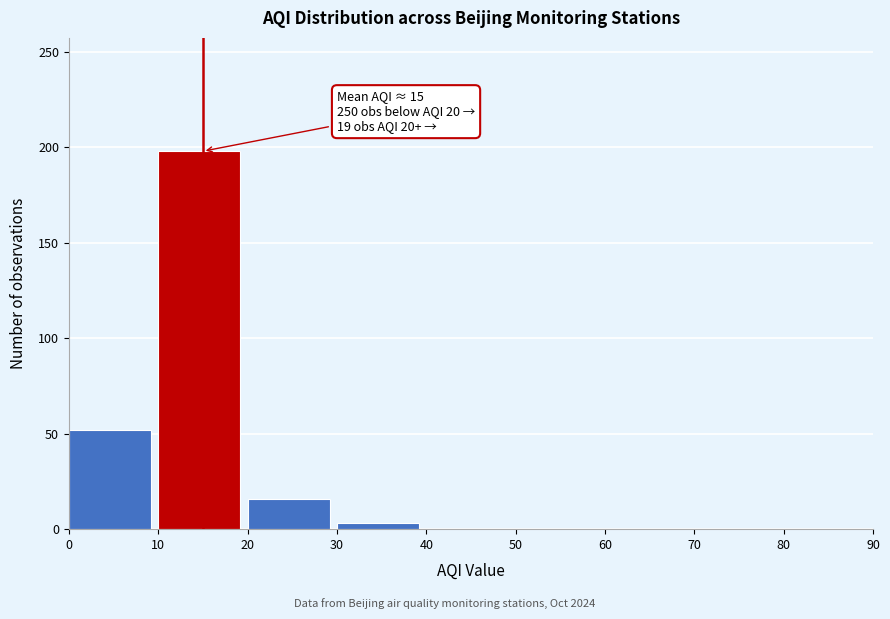

Over which range of the x-axis is the bar tallest?

10 to 20